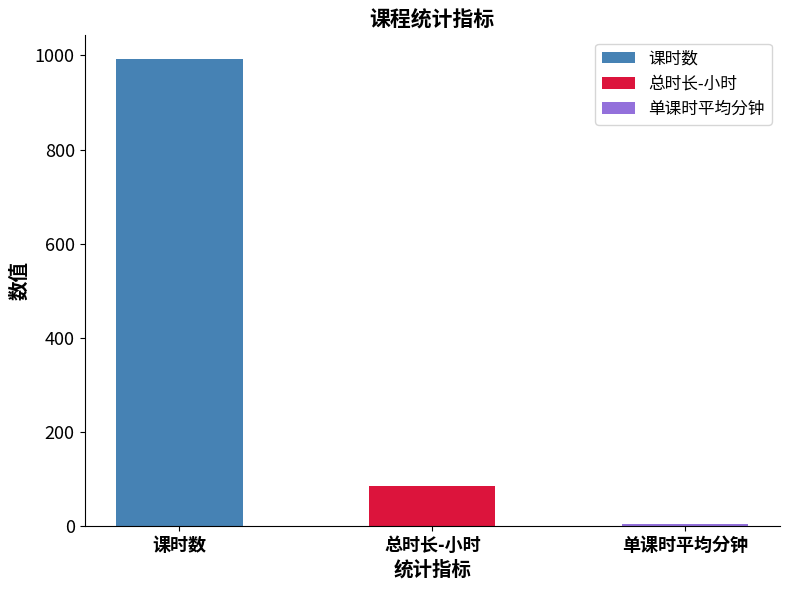

How many values exceed 85?

2